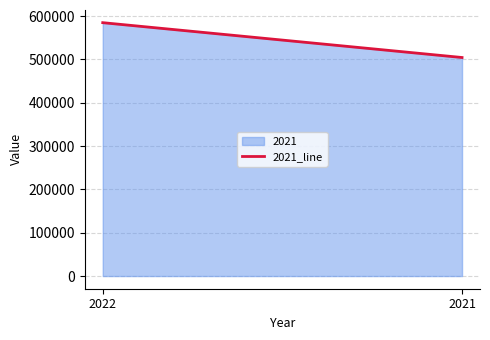

The value at 2021 is 504421. True or false?

True